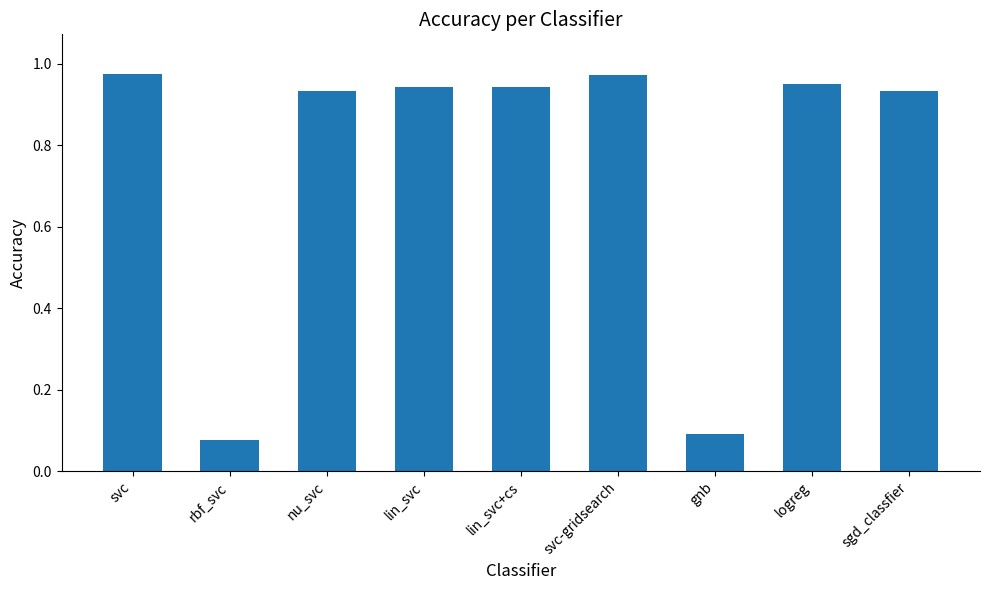

What is the average value?

0.8